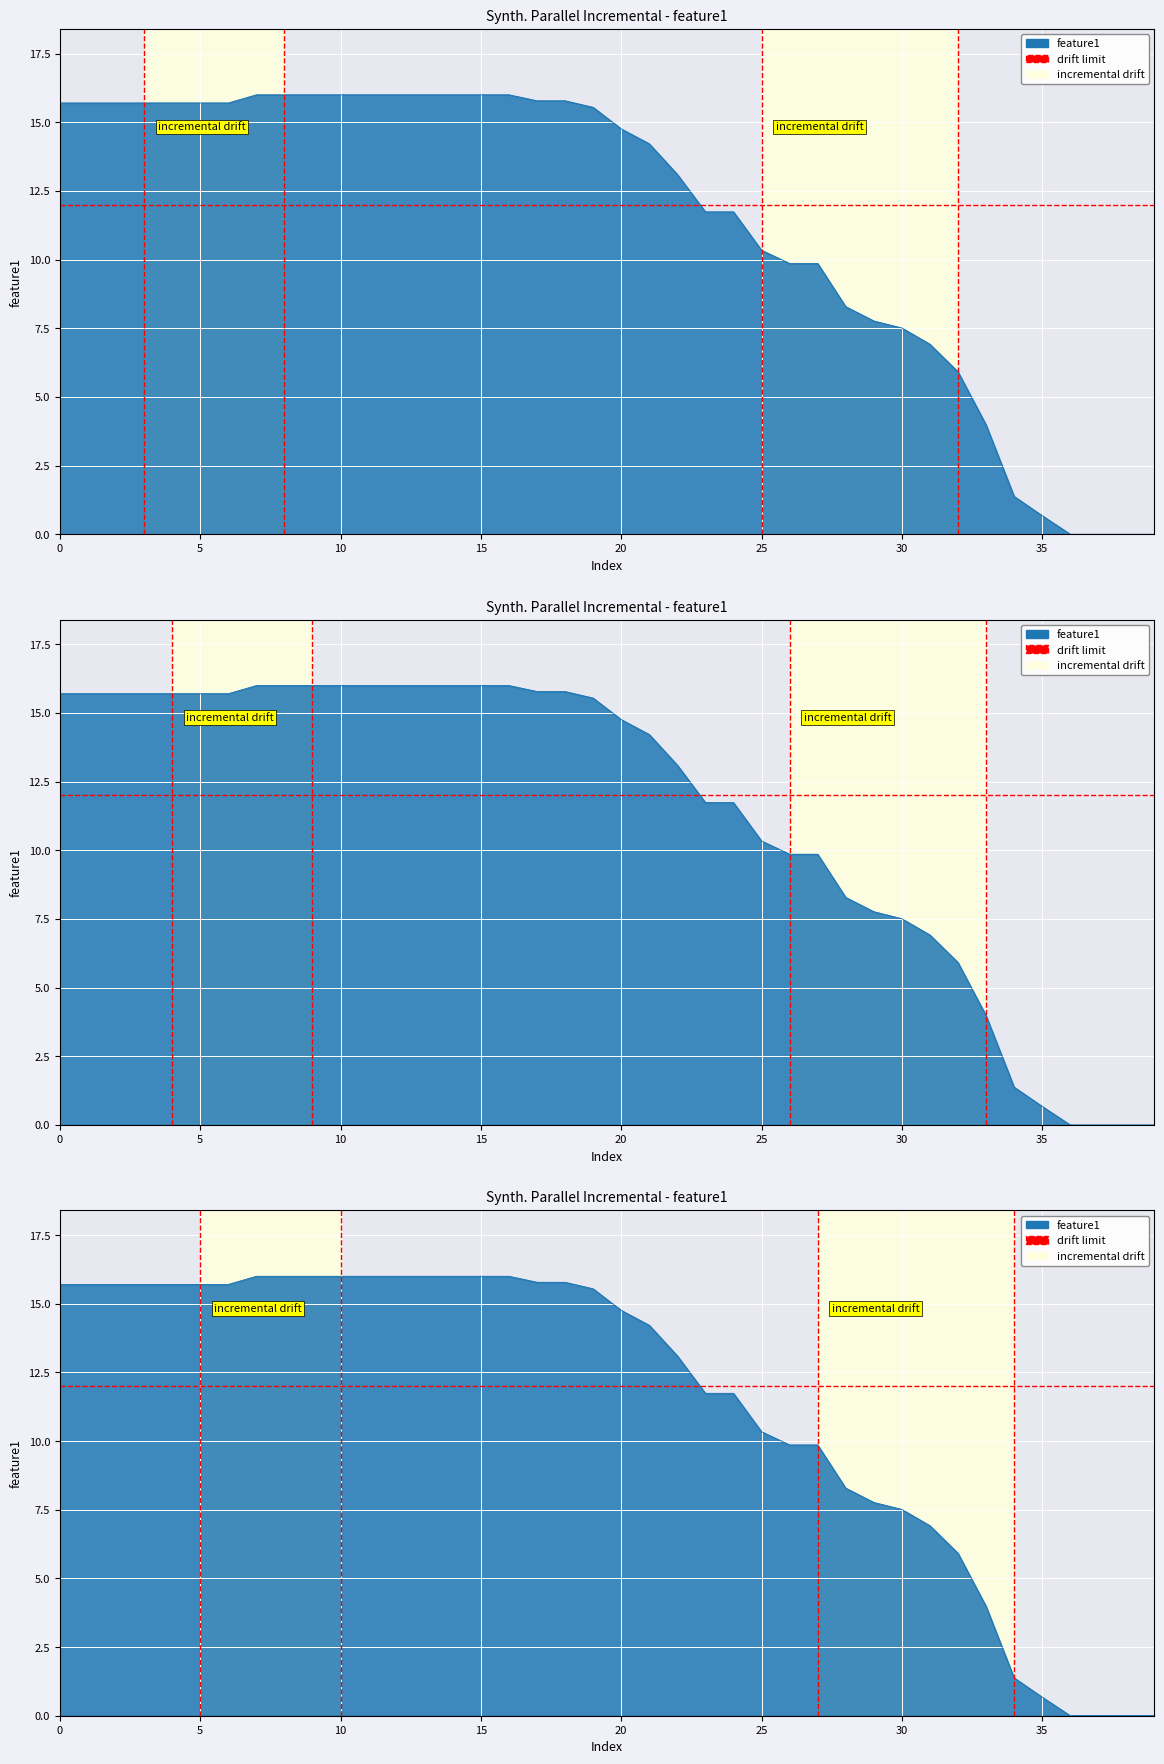

How many data points in Z-Axis (k) are less than 15?

20